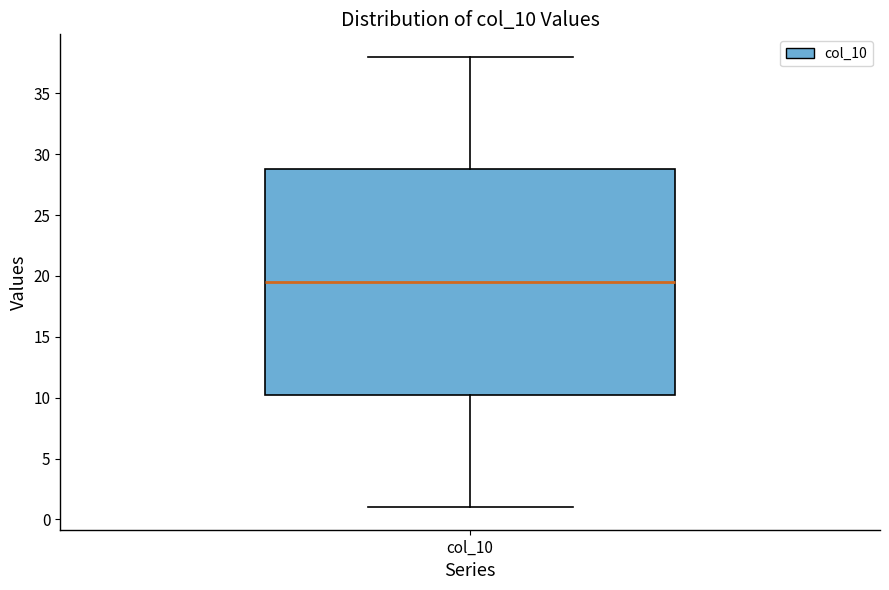

Where is the upper edge of the box for col_10 on the y-axis? The values are not printed on the chart, so give them approximately, as read against the axis.

29.0